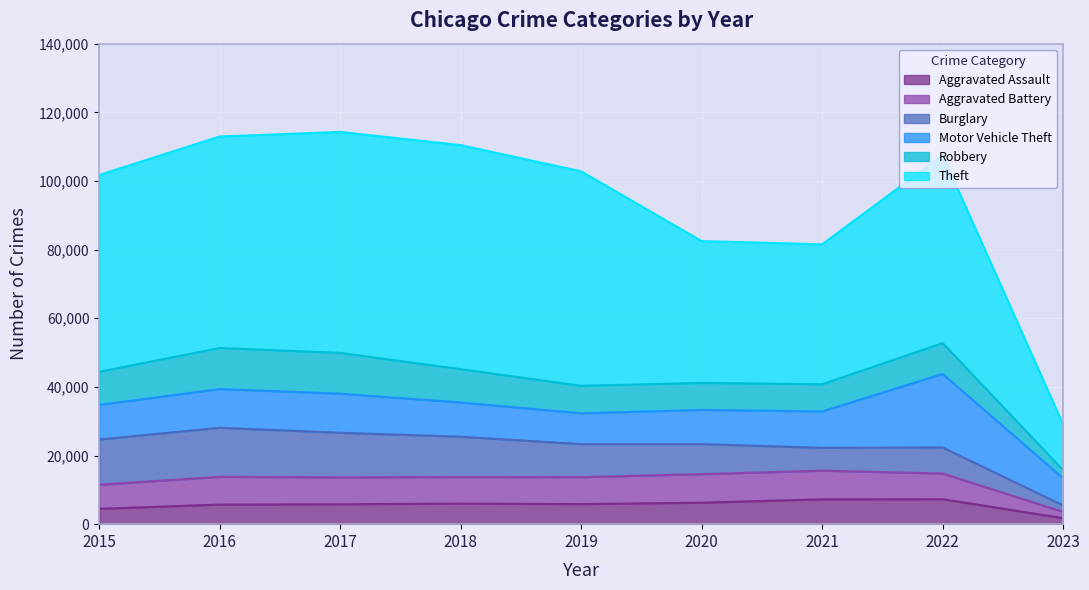

What is the average value of the Motor Vehicle Theft series?

11288